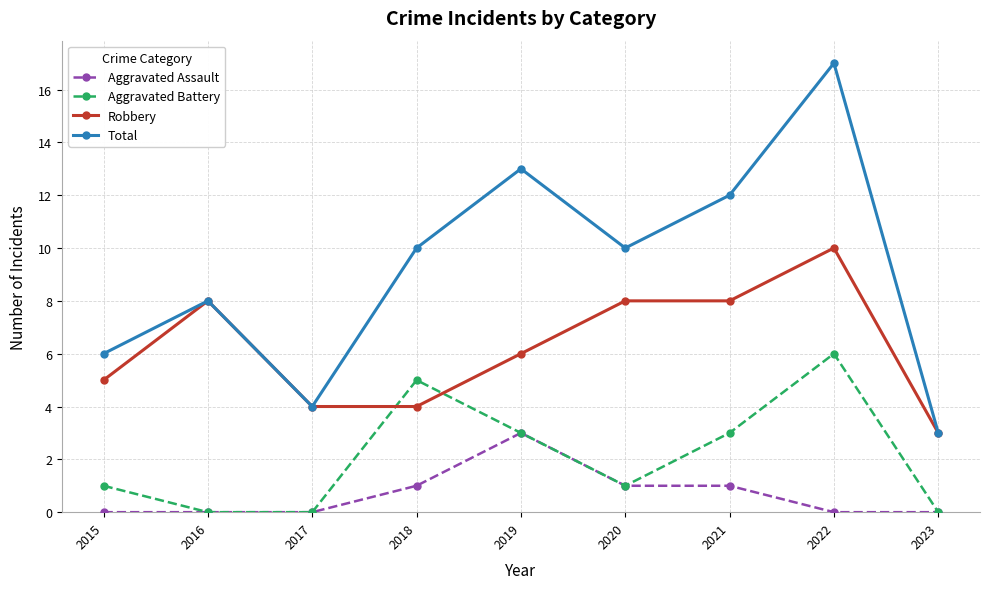

How many interior local peaks does the Aggravated Battery series have?

2